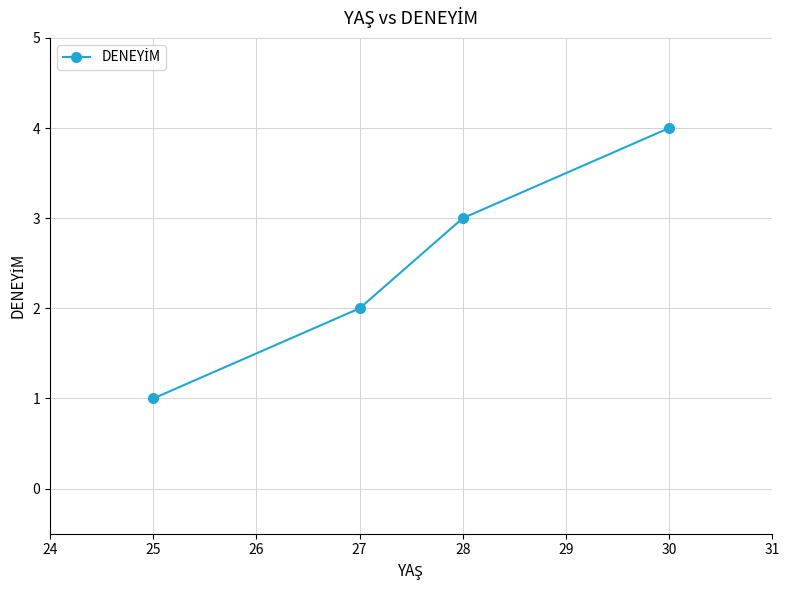

How many lines are shown in the chart?

1